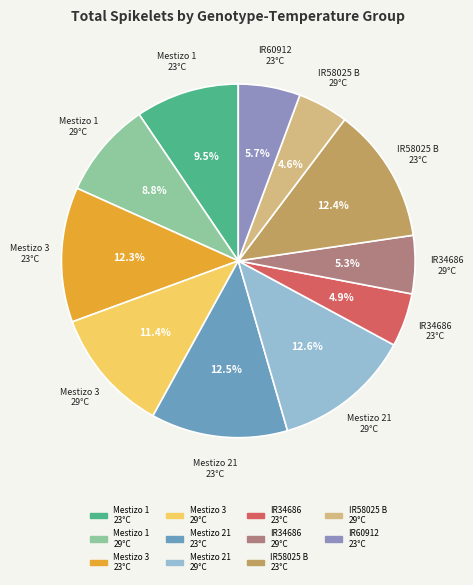

Is there a majority slice in this chart?

No